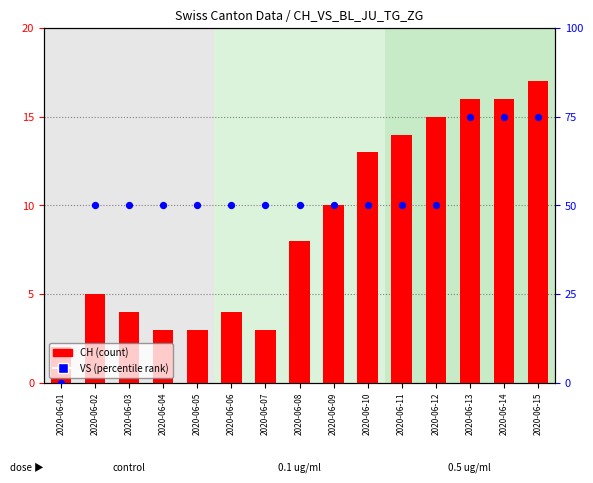

Which series has the largest total across all categories?

CH (count)